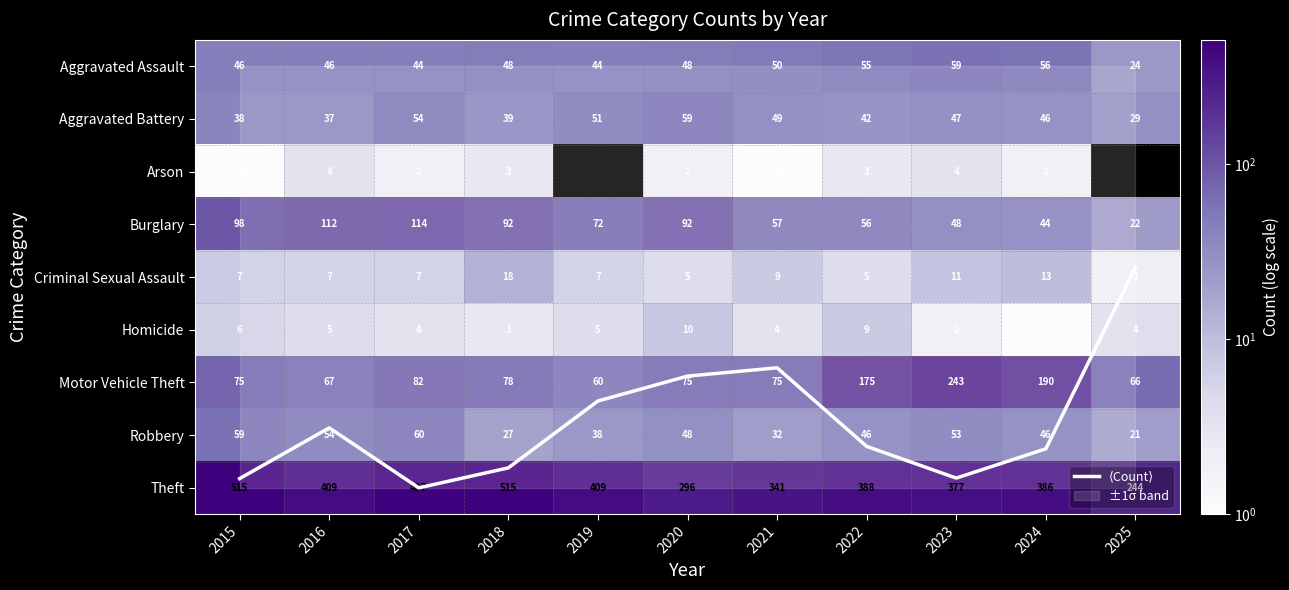

How many values in the Burglary series exceed 72?

5